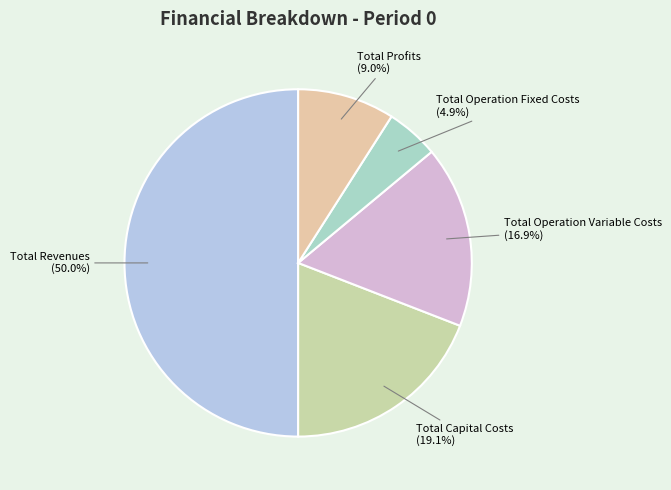

What is the largest slice in the pie chart?

Total Revenues